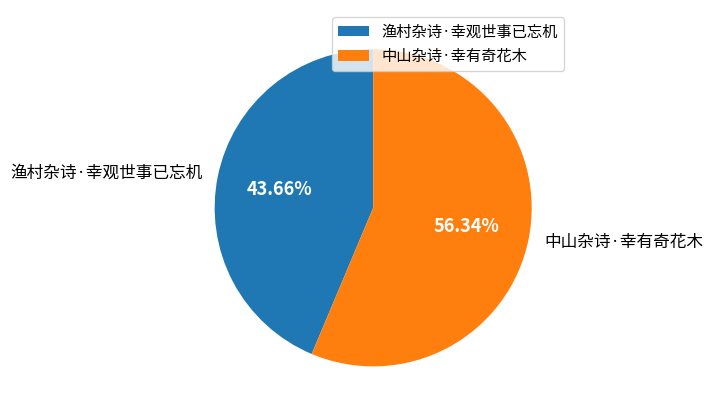

What is the majority slice?

中山杂诗·幸有奇花木